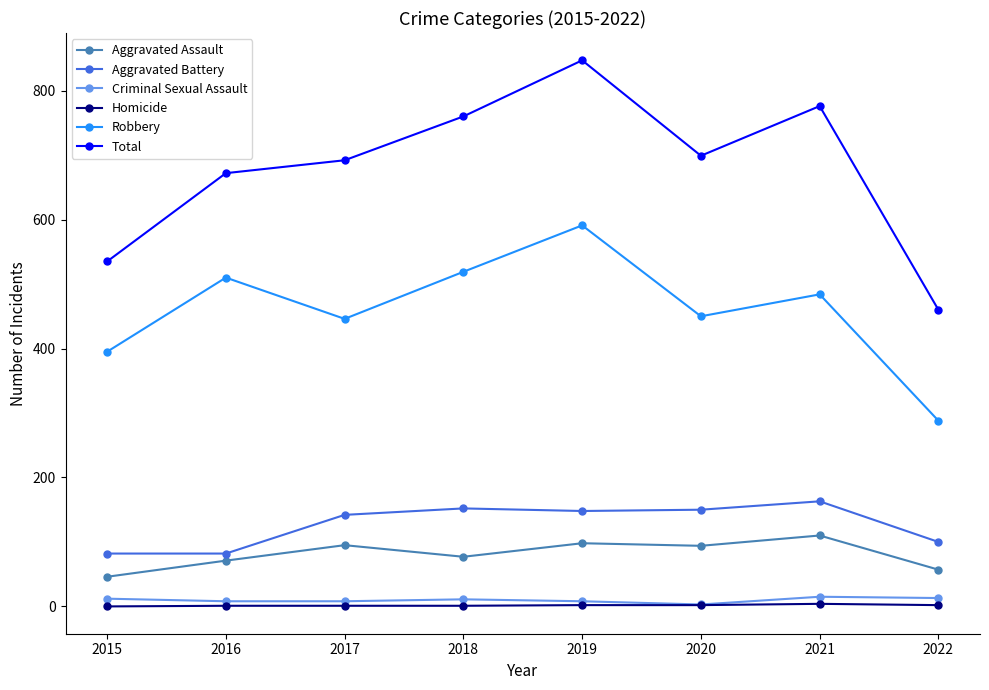

What is the sum of all Total values?

5441